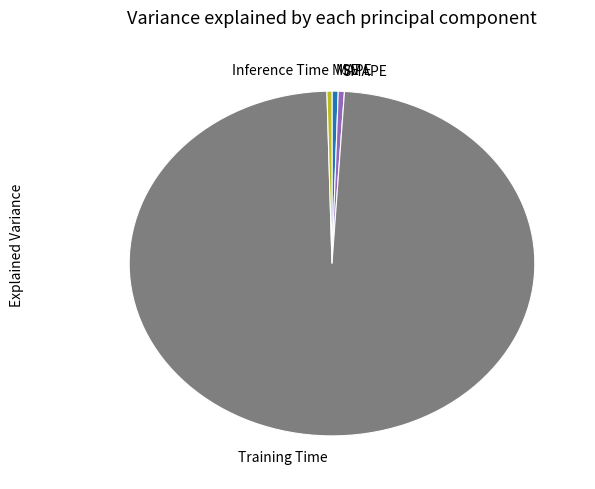

Which category has the biggest portion of the pie?

Training Time